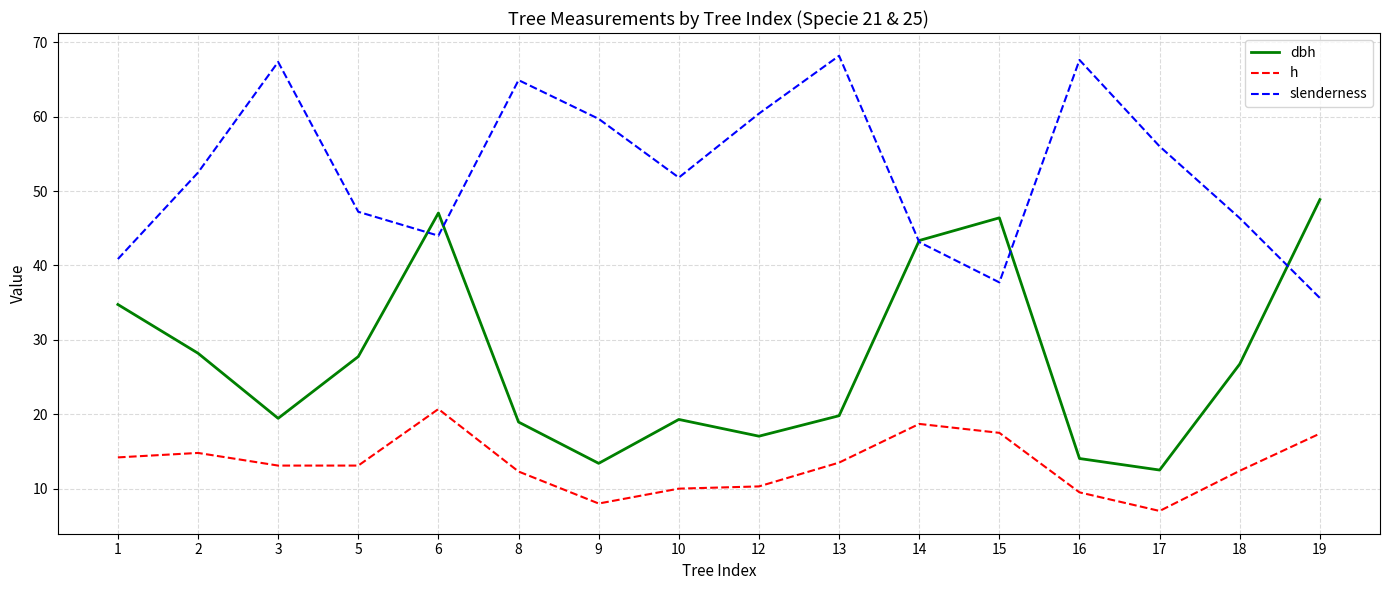

How many lines are shown in the chart?

3